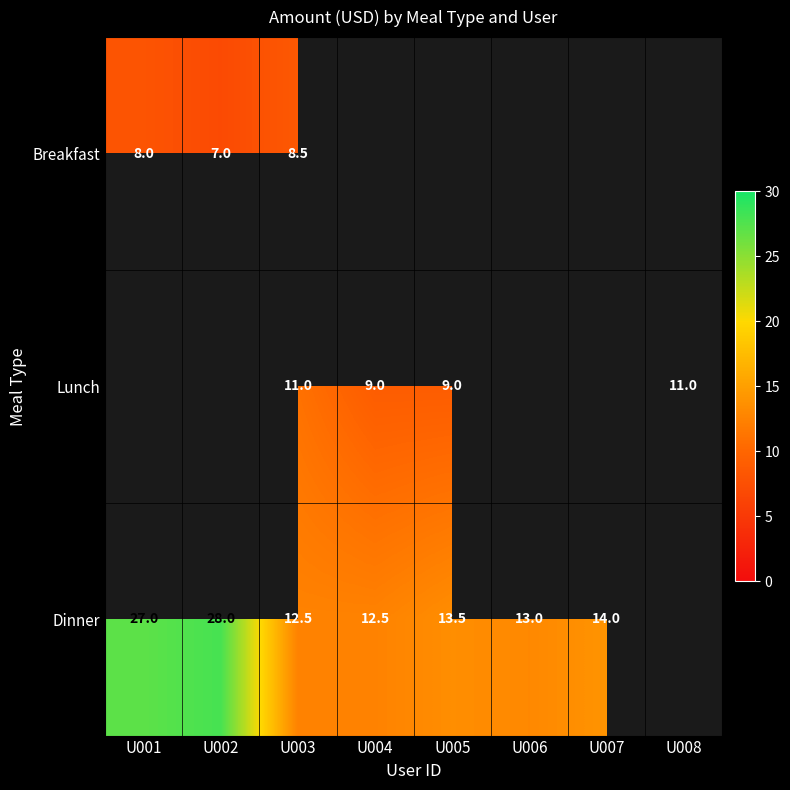

The Dinner series shows 18.2 at U004. True or false?

False